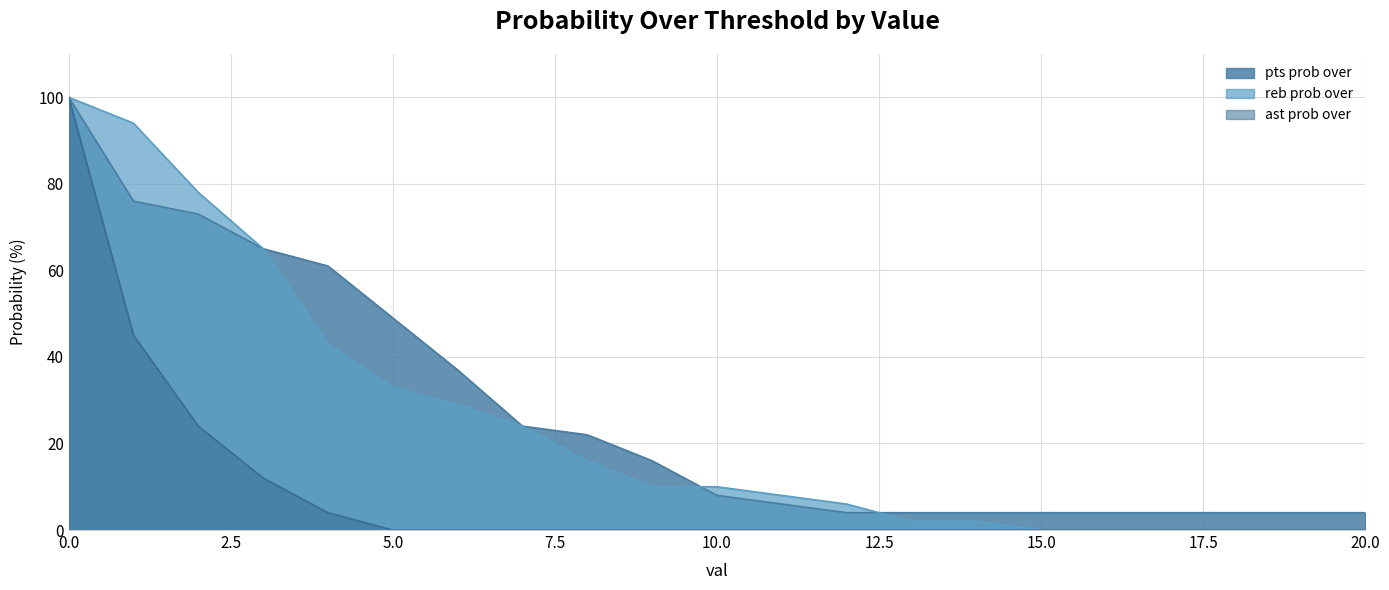

Which series has the largest range (max minus min)?

reb prob over